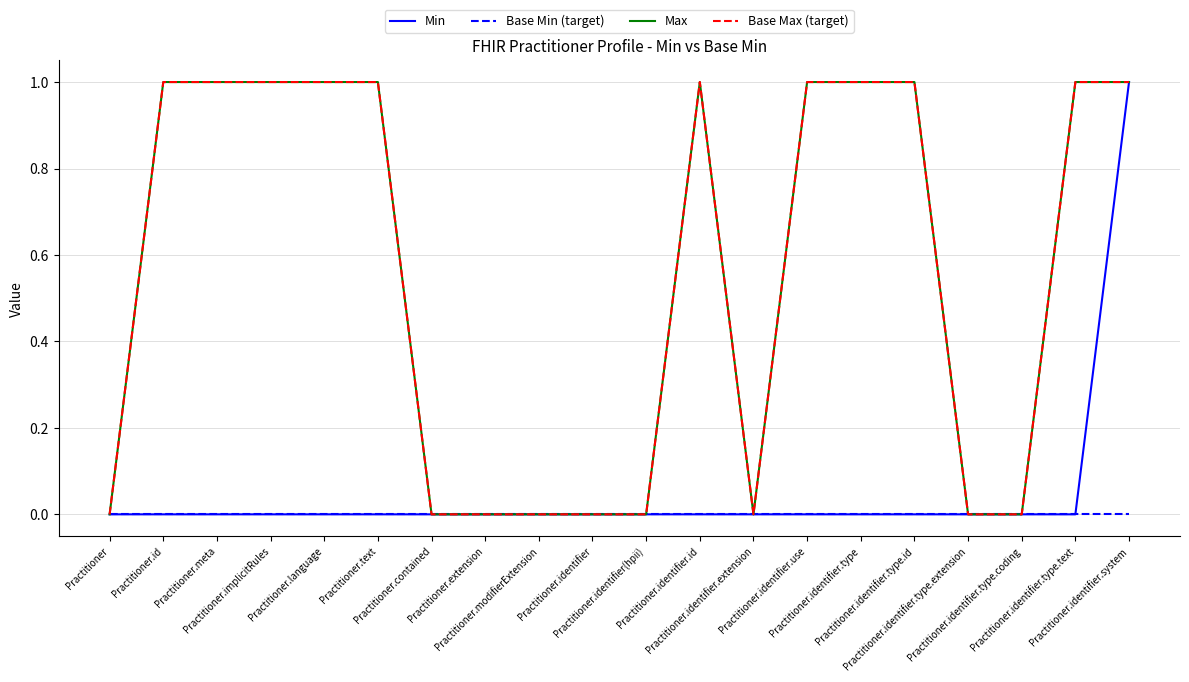

List the series in order of their peak value, lowest first.

Base Min (target), Min, Max, Base Max (target)